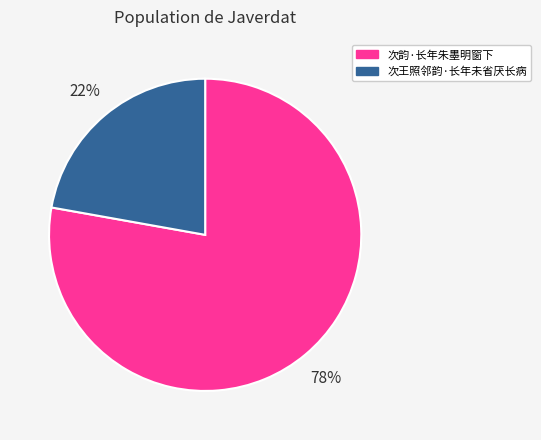

Count the number of slices in the pie.

2